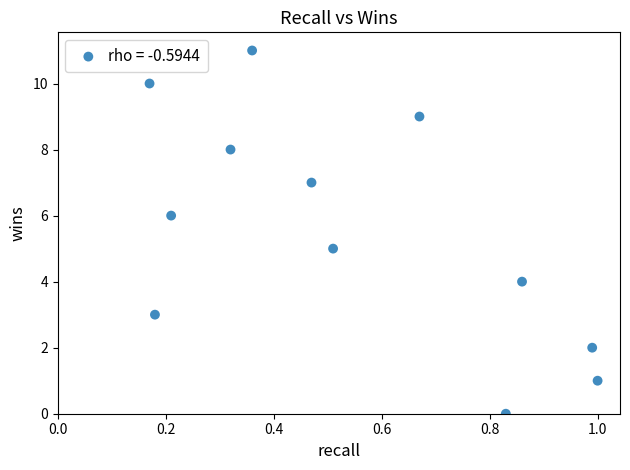

What is the range of Y values (max minus min)?

11